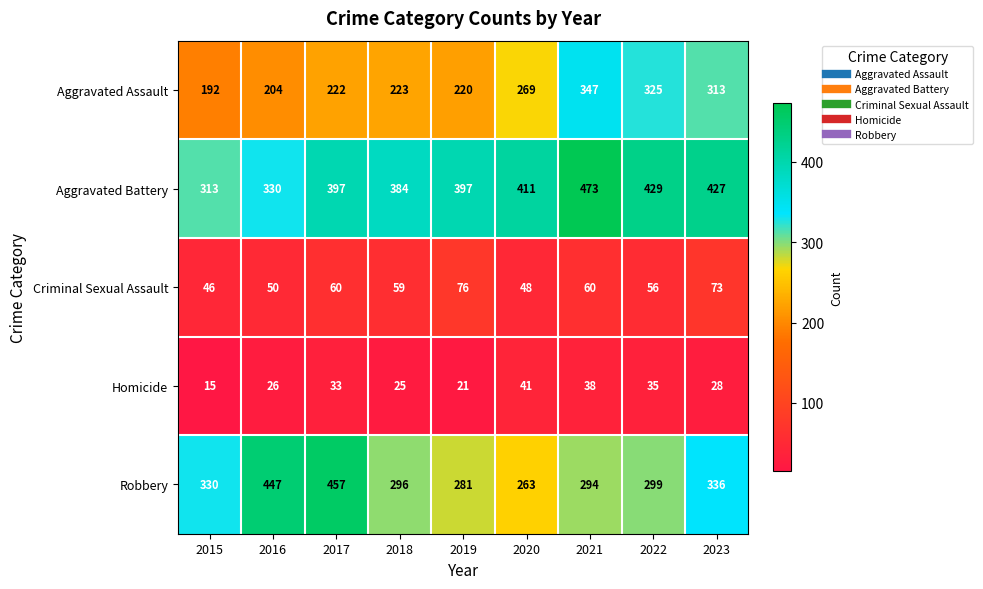

Which label corresponds to the smallest value in the chart?

2015